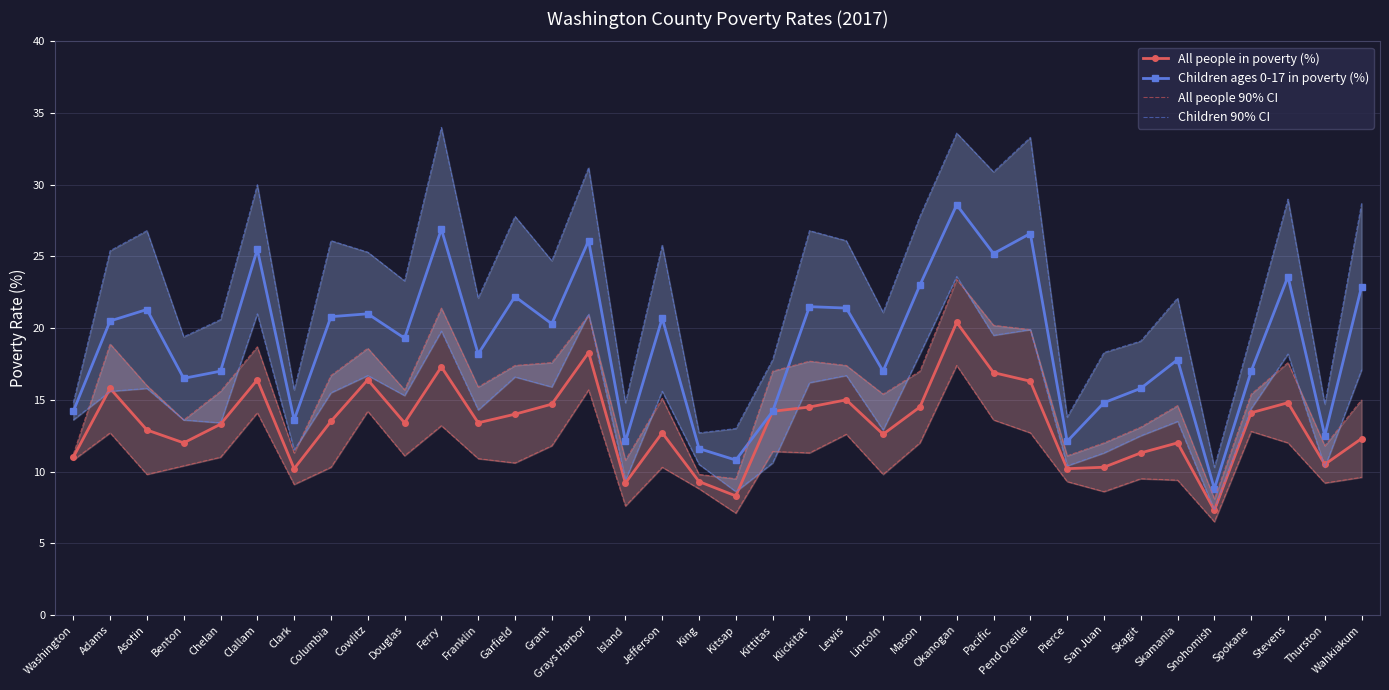

Does the chart have visible grid lines?

Yes